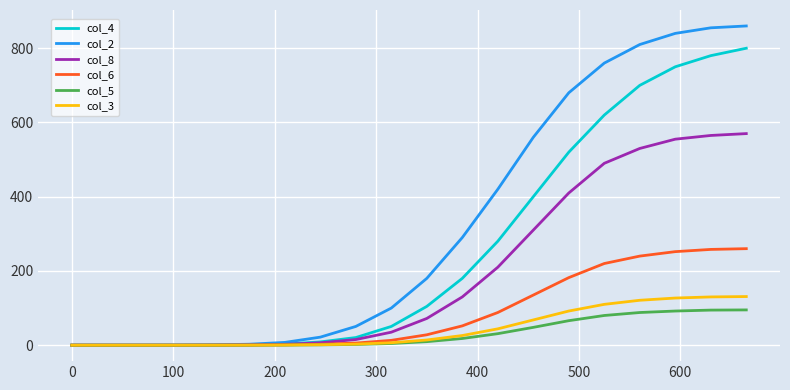

Which series has the largest range (max minus min)?

col_2